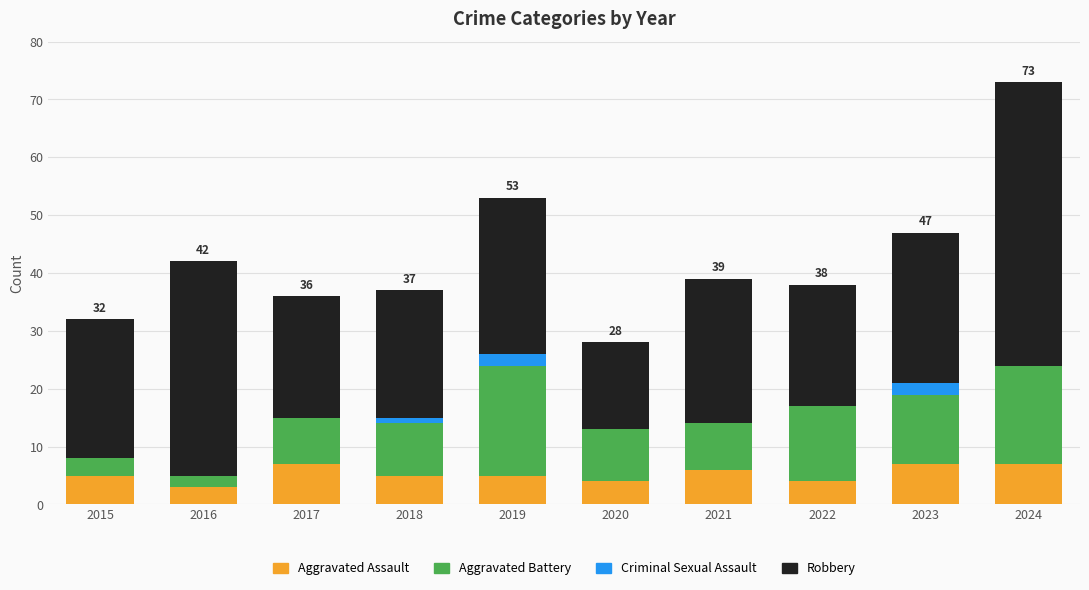

What is the approximate value of Aggravated Assault at 2019?

5